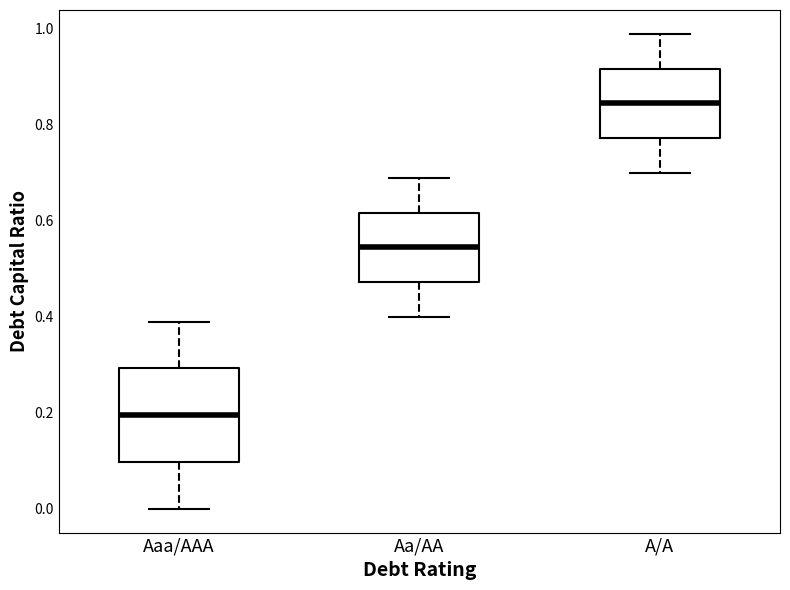

Which box has the highest median line?

A/A